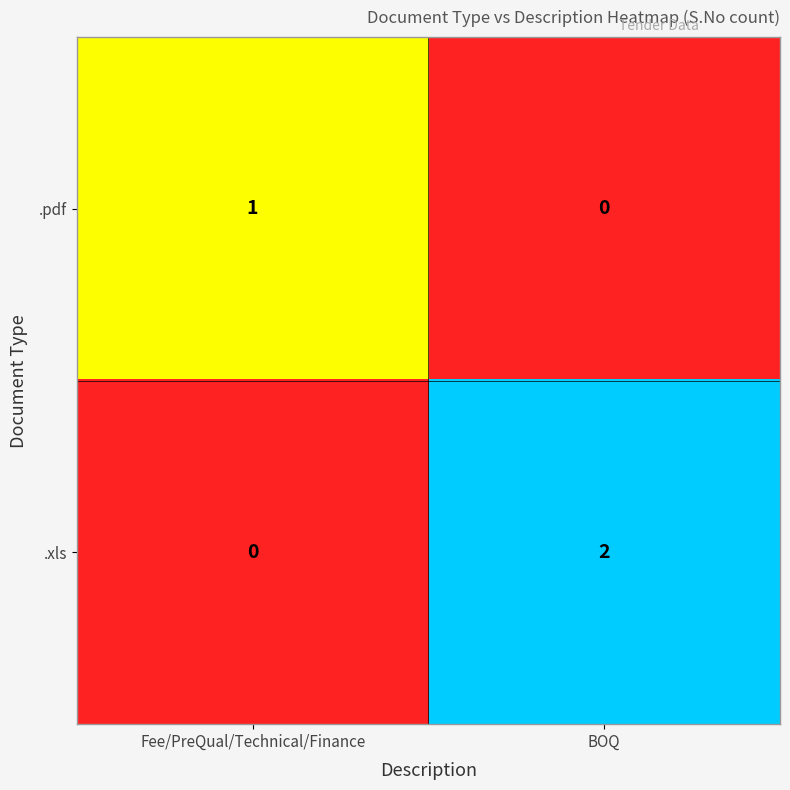

Is it true that .xls equals 1 at Fee/PreQual/Technical/Finance?

False